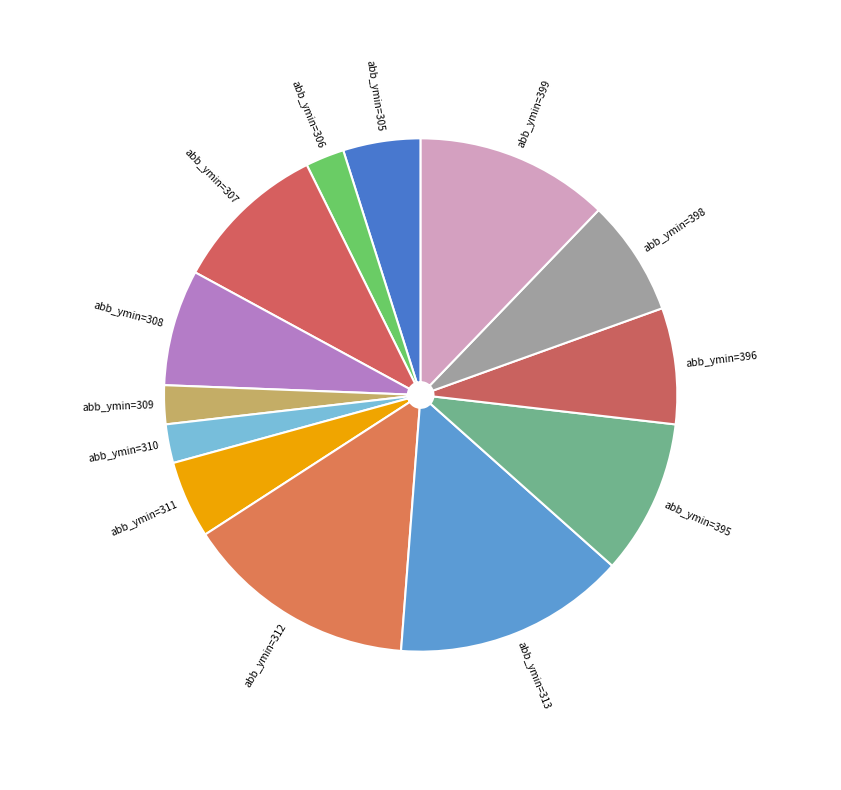

Combined, do abb_ymin=395 and abb_ymin=308 account for over 50%?

No